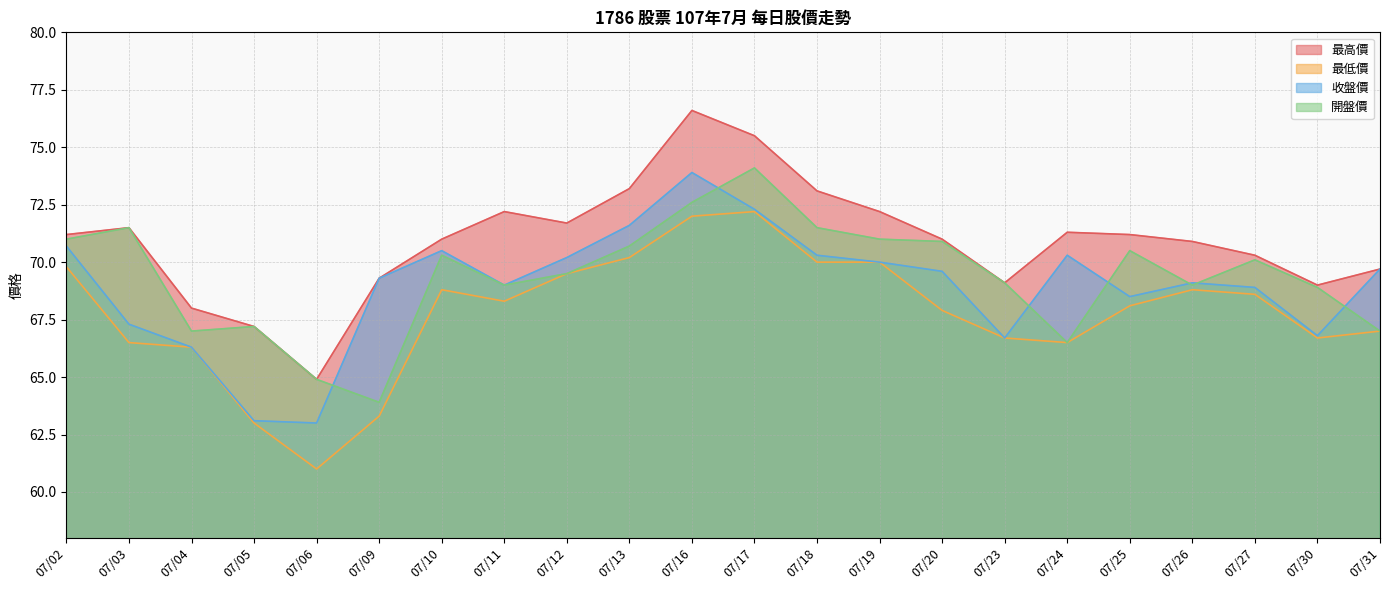

The 最高價 series shows 36.9 at 07/03. True or false?

False